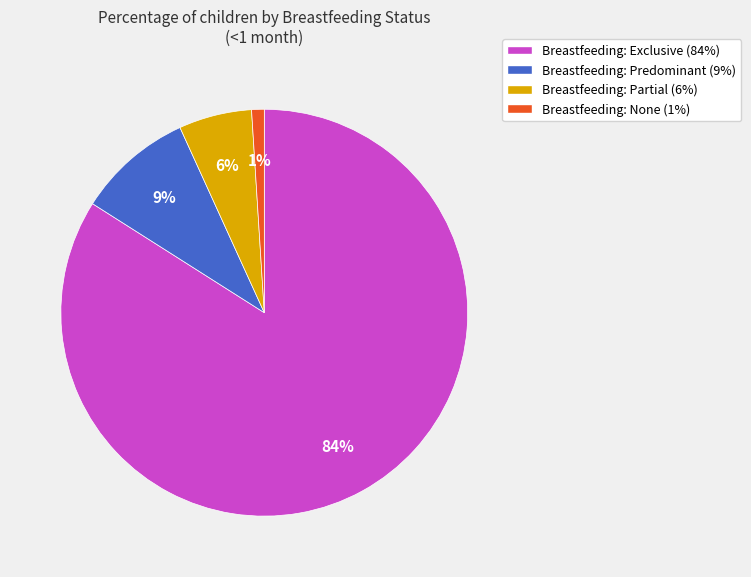

Count the number of slices in the pie.

4